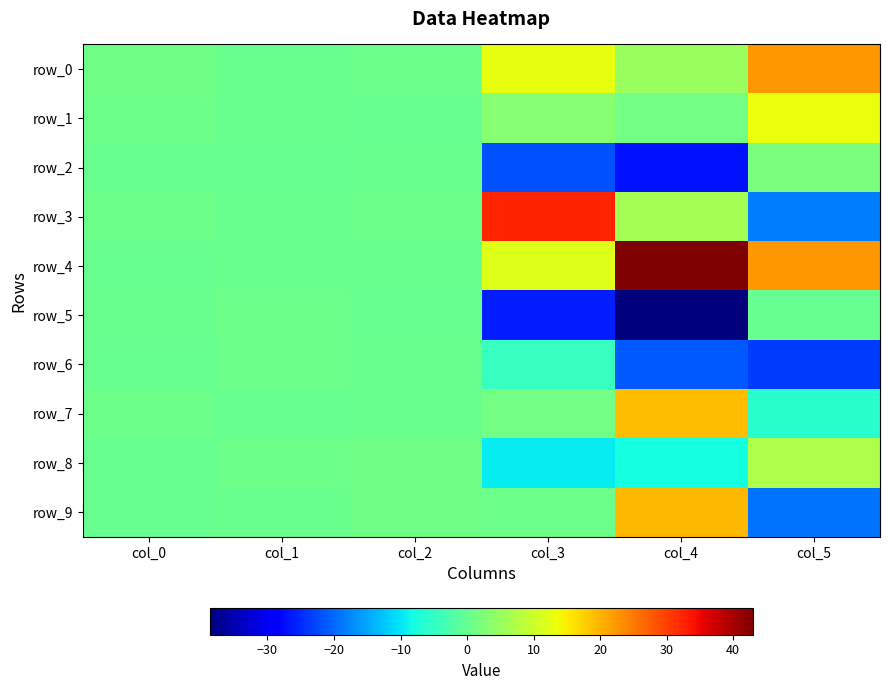

Reading right to left, what are all the values shown in this chart?

row_0: 22.5	5.1	13.0	0.7	0.5	1.0
row_1: 13.0	1.5	3.3	0.2	0.4	0.6
row_2: 2.1	-27.0	-22.0	0.3	0.0	0.2
row_3: -18.5	6.2	32.3	0.6	0.5	0.7
row_4: 22.3	43.0	11.9	0.3	0.5	0.1
row_5: 0.2	-38.7	-26.2	0.1	0.7	0.5
row_6: -23.6	-21.2	-4.7	0.6	0.7	0.1
row_7: -5.9	19.3	1.3	0.3	0.2	0.8
row_8: 7.1	-7.8	-9.6	1.0	0.6	0.2
row_9: -19.1	19.5	0.7	0.9	0.4	0.1